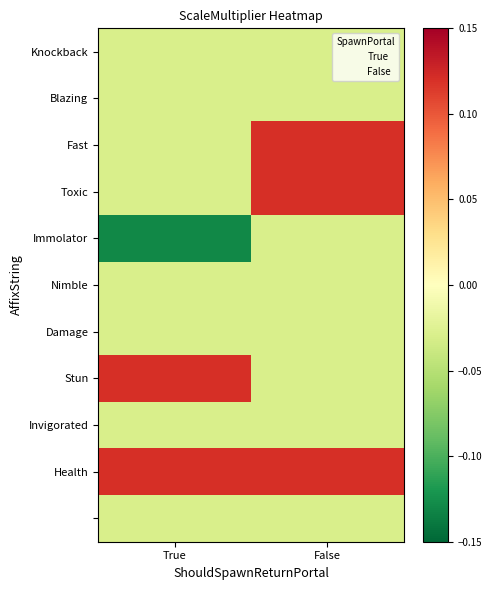

At how many categories does at least one series exceed 0?

2